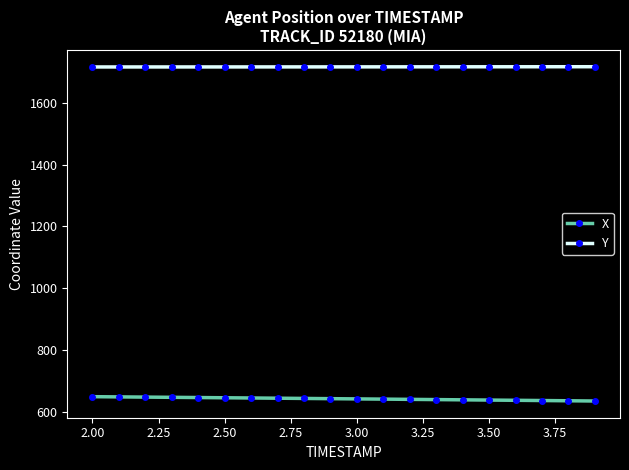

What is the value of the X point at the 7th from the left?

644.3